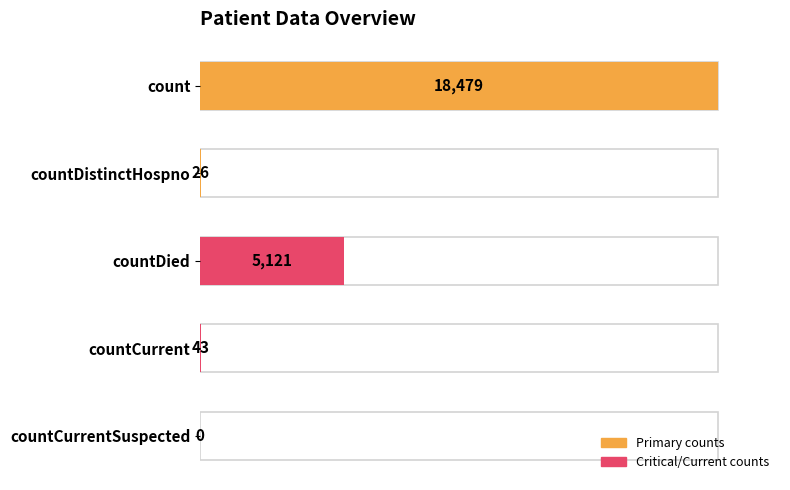

What is the sum of the values at countDistinctHospno and count?

18505